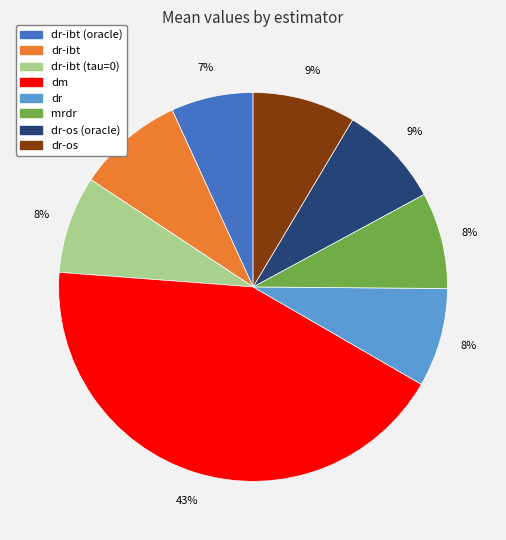

Is there a majority slice in this chart?

No